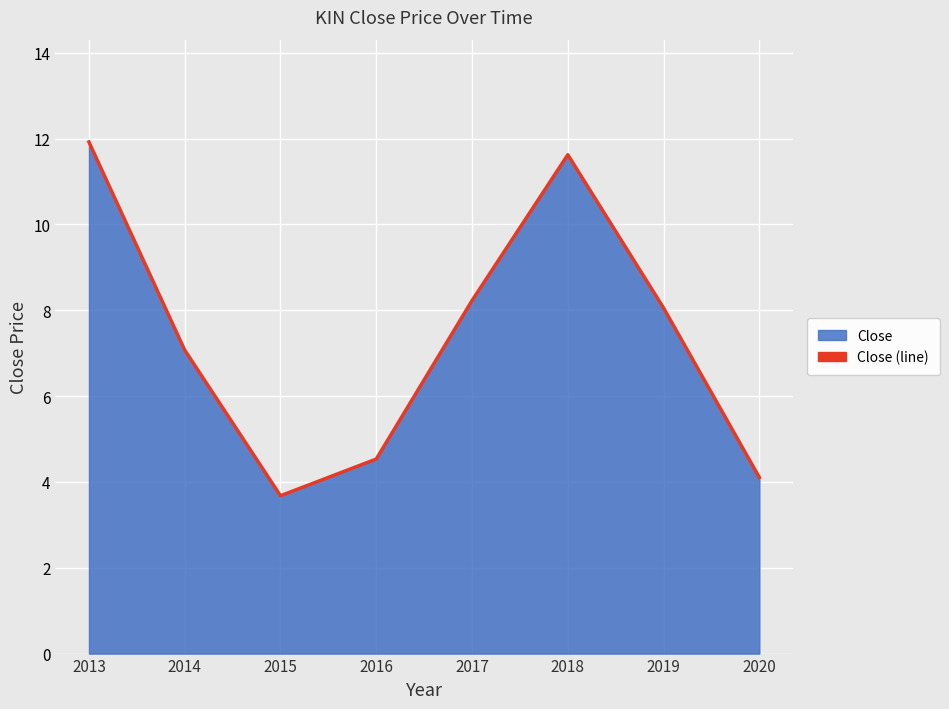

How many lines are shown in the chart?

1